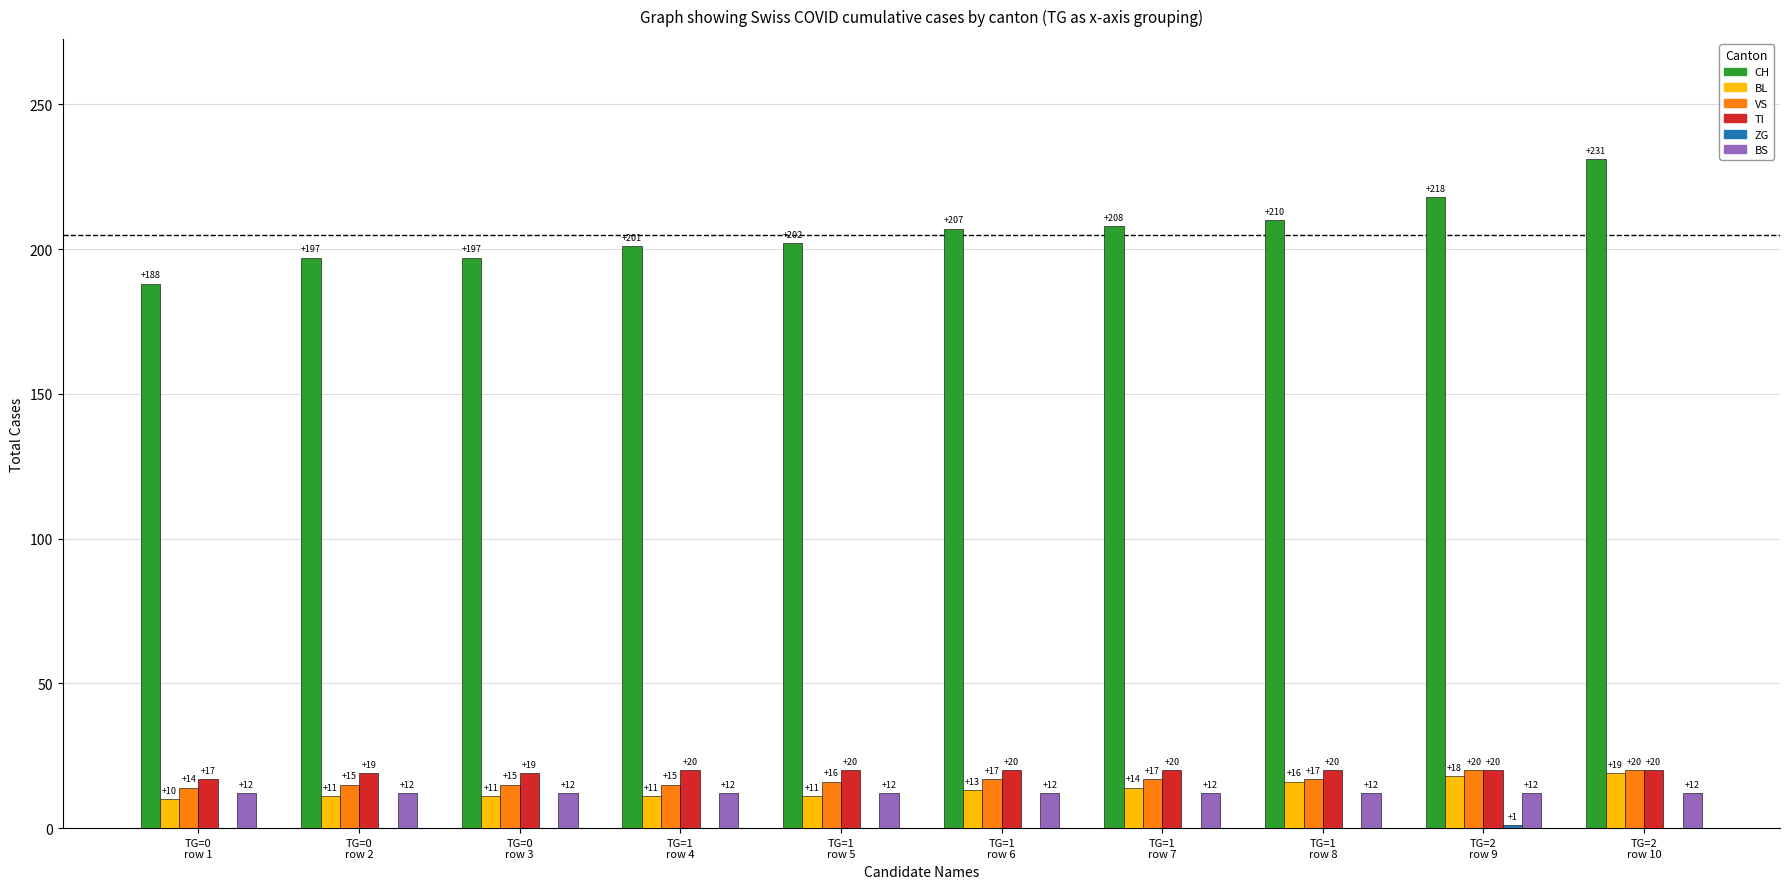

The value of CH at TG=1
row 5 is 92. True or false?

False